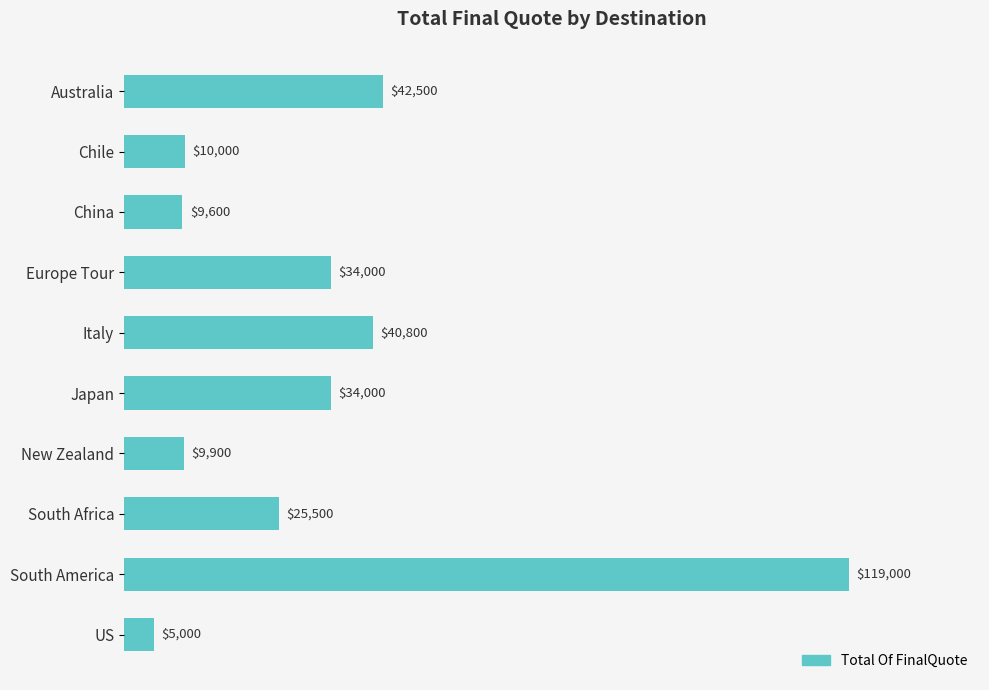

Which label corresponds to the smallest value in the chart?

US